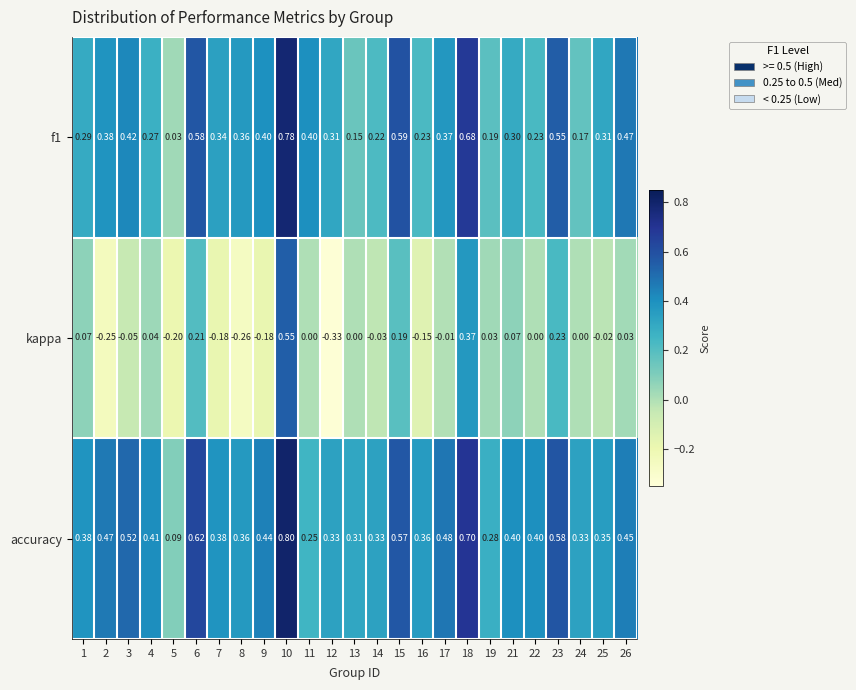

Which series has the largest range (max minus min)?

kappa